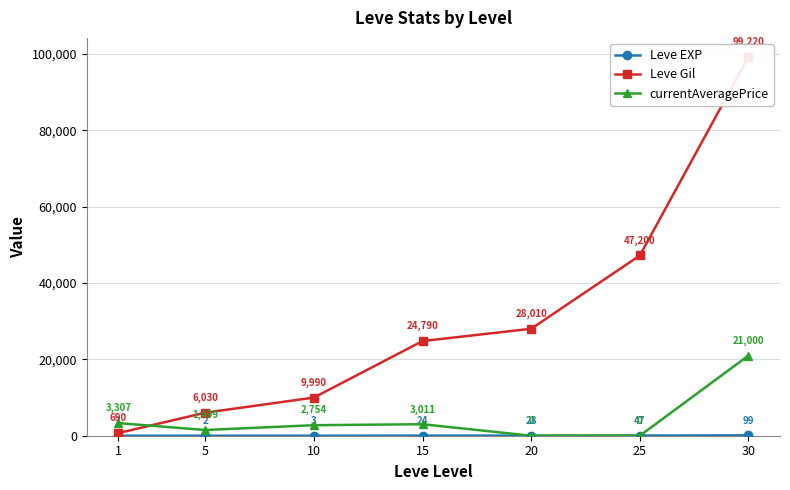

What is the difference between the maximum and minimum values in the Leve EXP series?

98.0